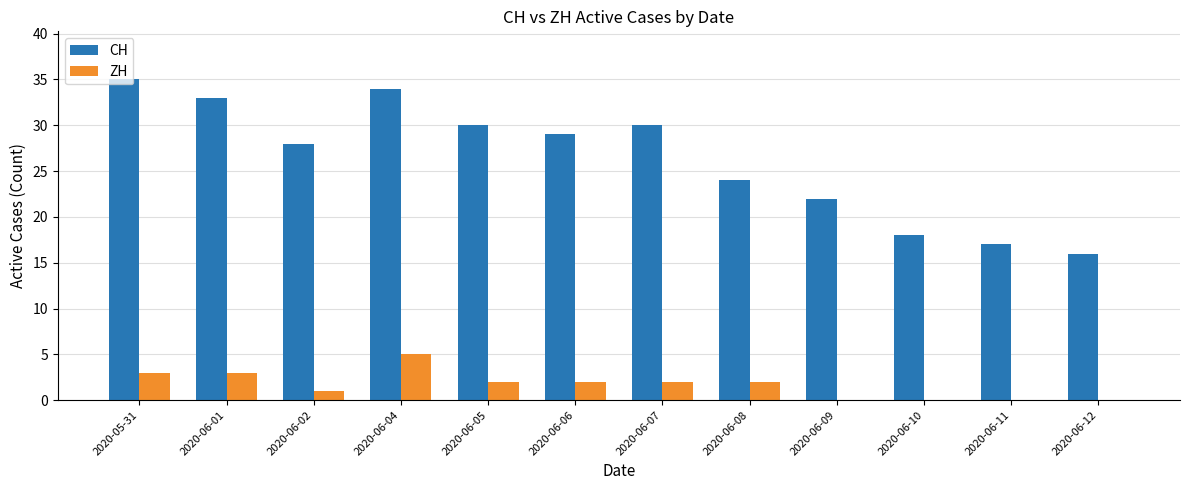

Which category has the highest value in the CH series?

2020-05-31